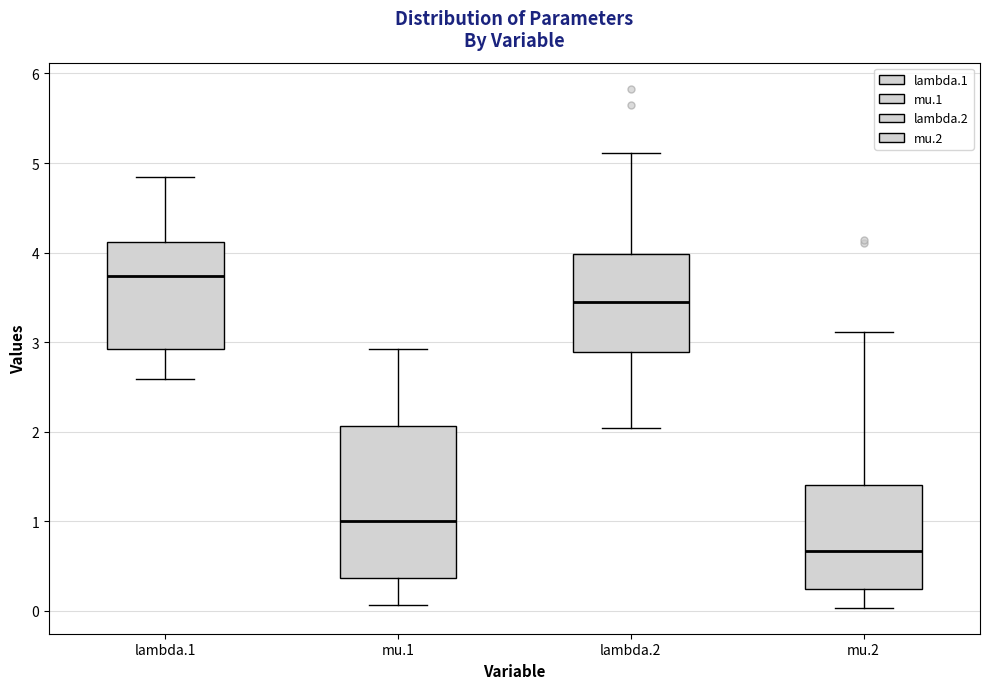

Where does the lower whisker of the box for mu.2 end on the y-axis? The values are not printed on the chart, so give them approximately, as read against the axis.

0.0